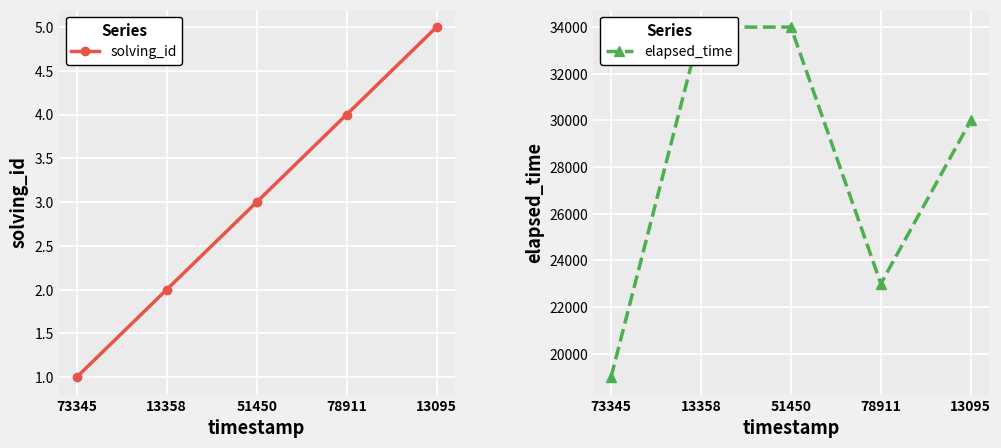

What is the label of the 3rd point from the left?

51450